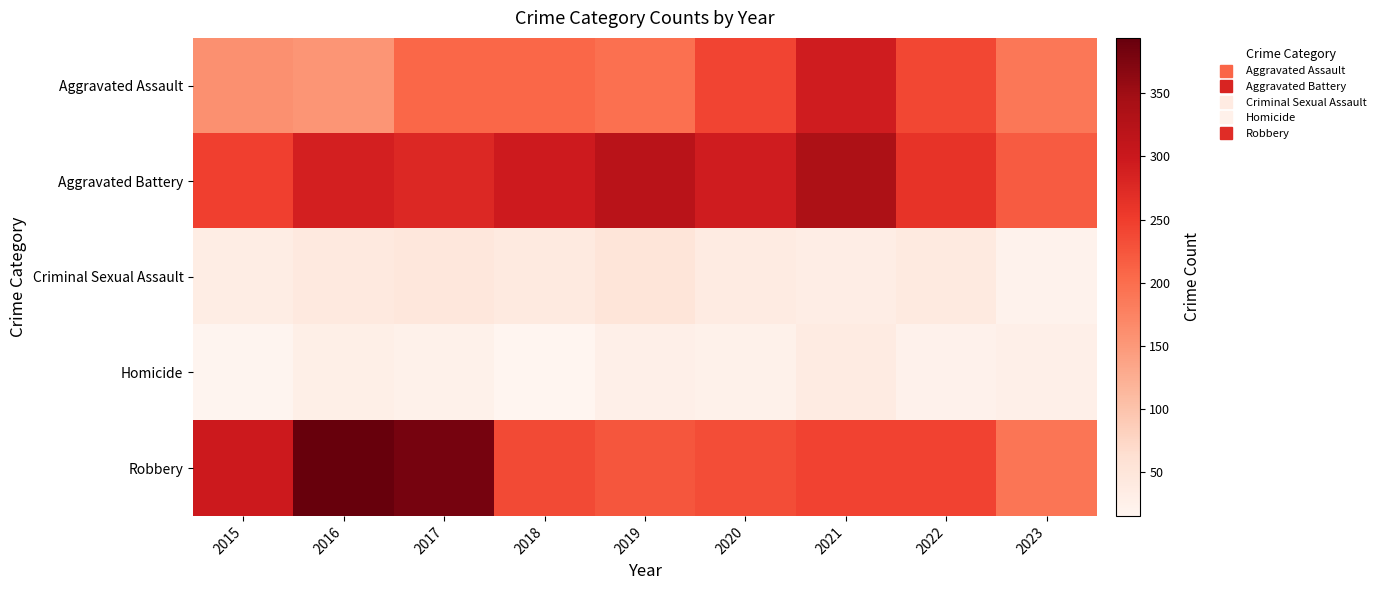

At which category is the sum across all series the highest?

2021